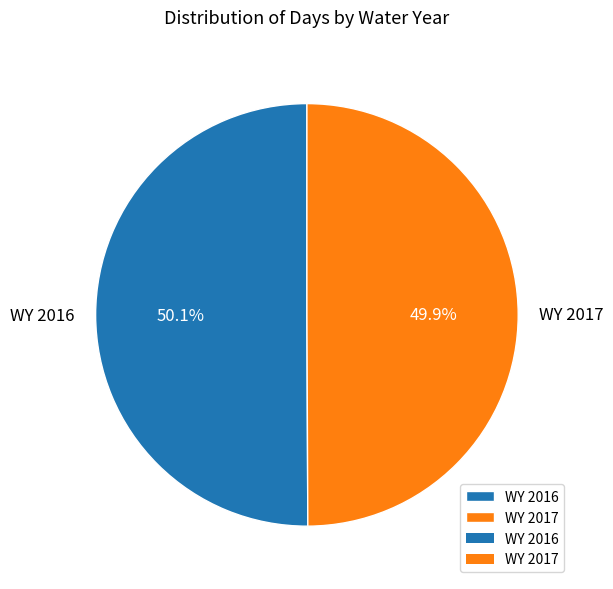

Is there any slice that represents more than half of the pie?

Yes